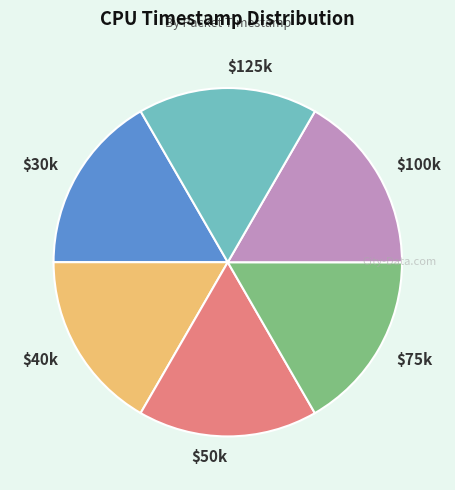

Is there a majority slice in this chart?

No